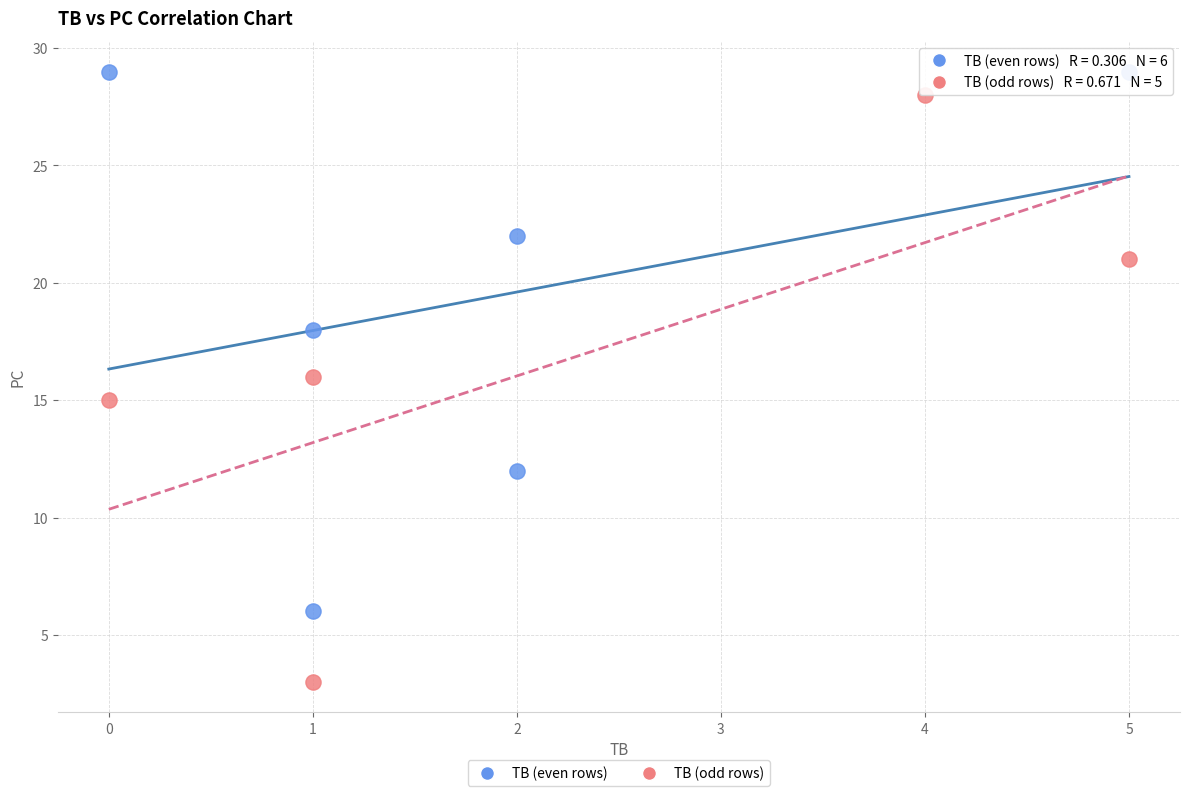

Which series has the largest Y range (max minus min)?

TB (odd rows)